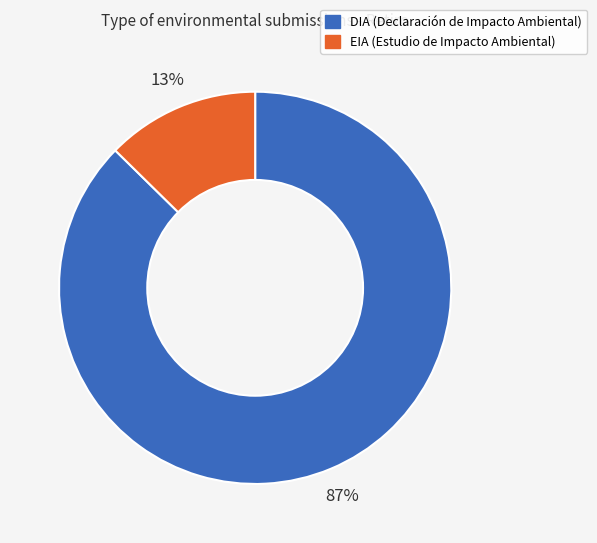

To the nearest percent, what is the combined percentage of EIA and DIA?

100%